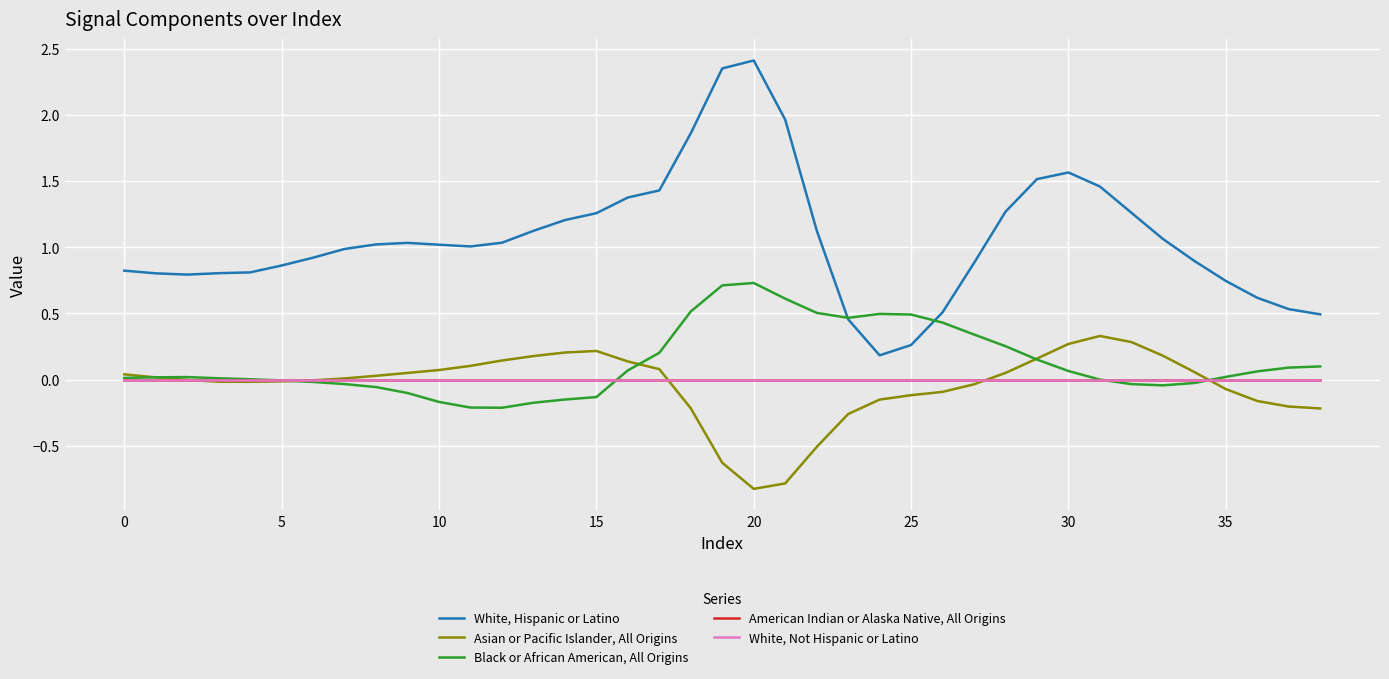

Which series has the widest spread of values?

White, Hispanic or Latino